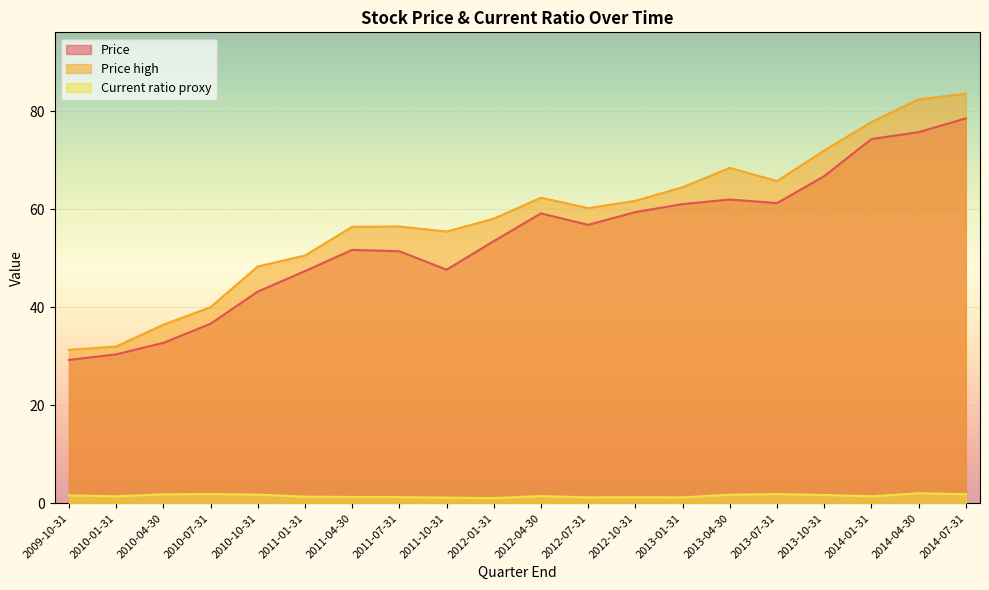

At which category is the sum across all series the highest?

2014-07-31